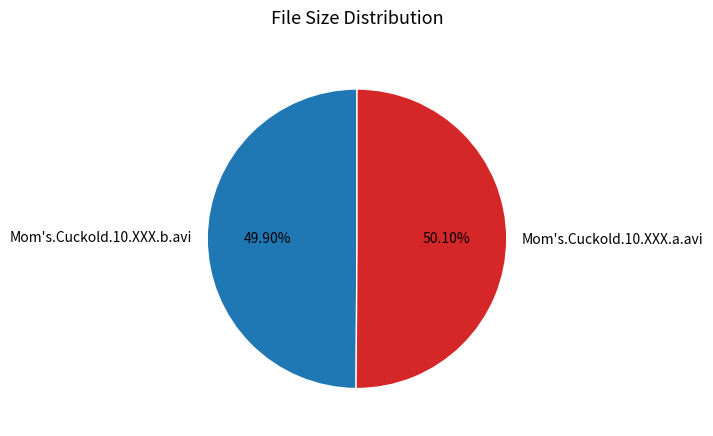

To the nearest percent, what portion does Mom's.Cuckold.10.XXX.a.avi represent?

50%